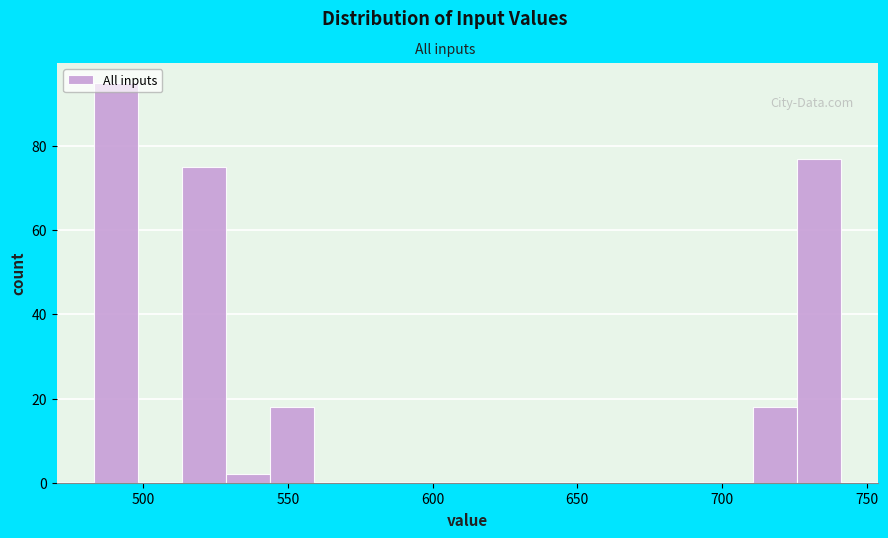

Around what value on the x-axis is the tallest bar? Give the approximate position of its centre, as read against the axis.

490